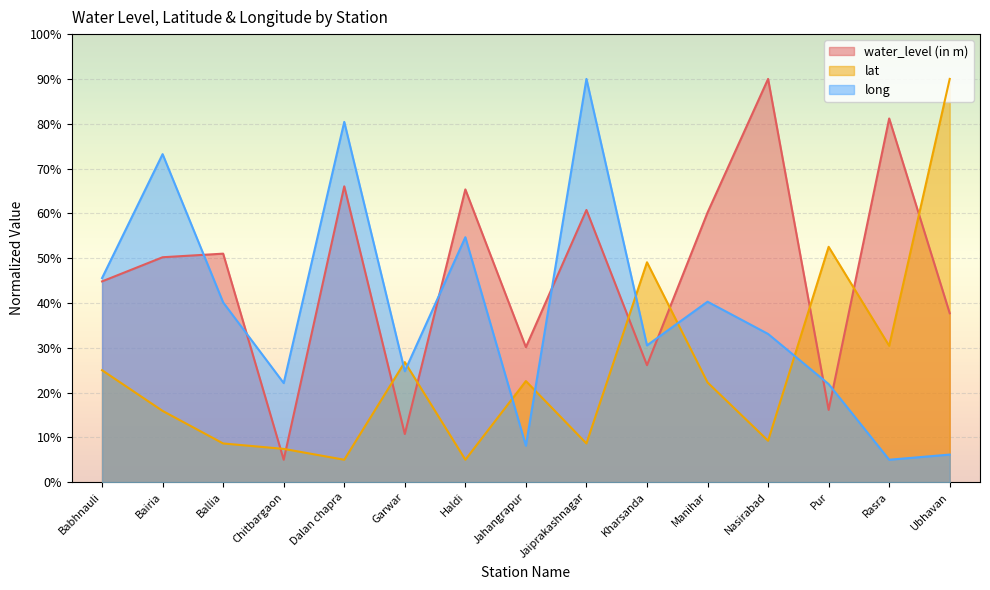

Which has a higher value, Chitbargaon or Ballia?

Ballia